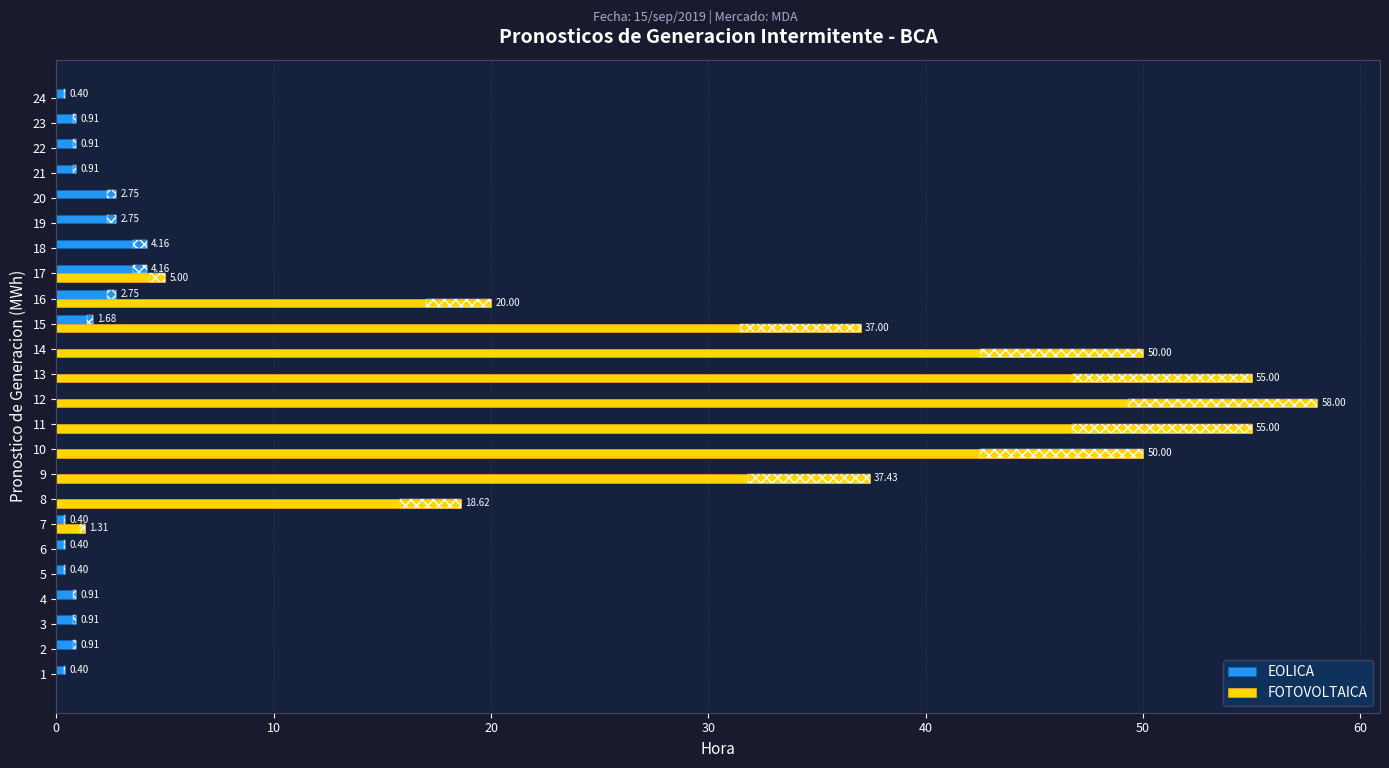

What is the sum of all FOTOVOLTAICA values?

387.4